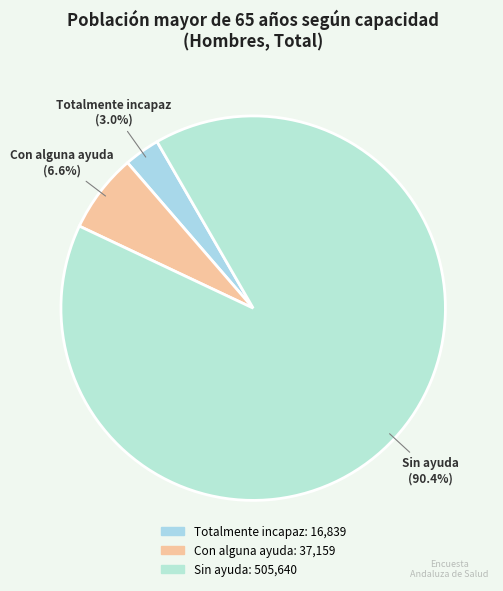

Rank the categories by value from highest to lowest.

Sin ayuda, Con alguna ayuda, Totalmente incapaz